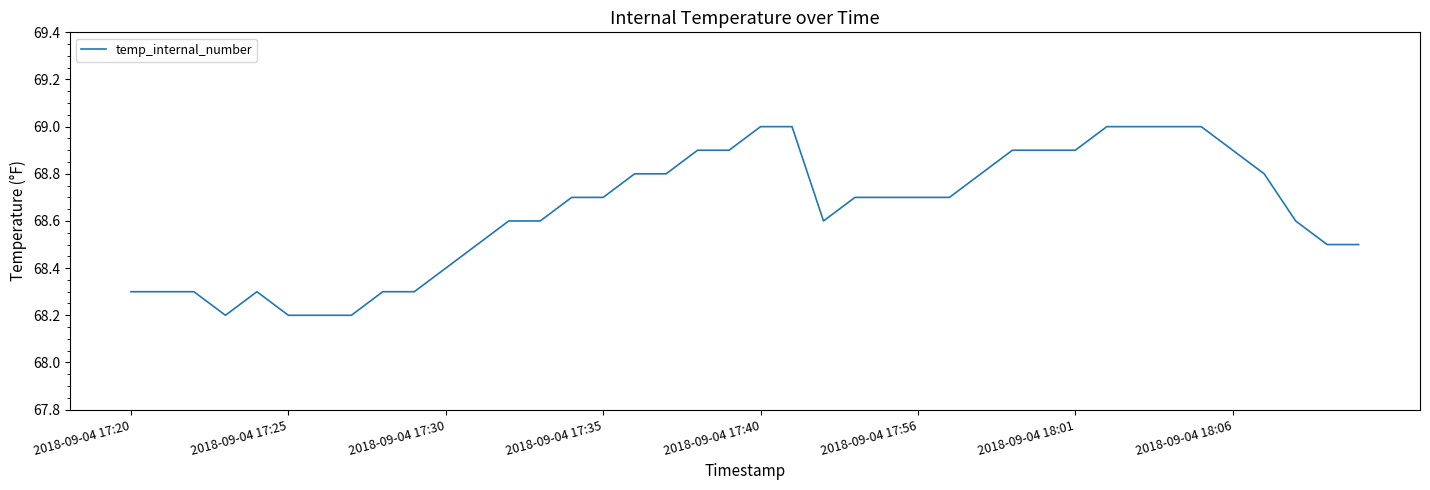

What is the smallest value displayed?

68.2